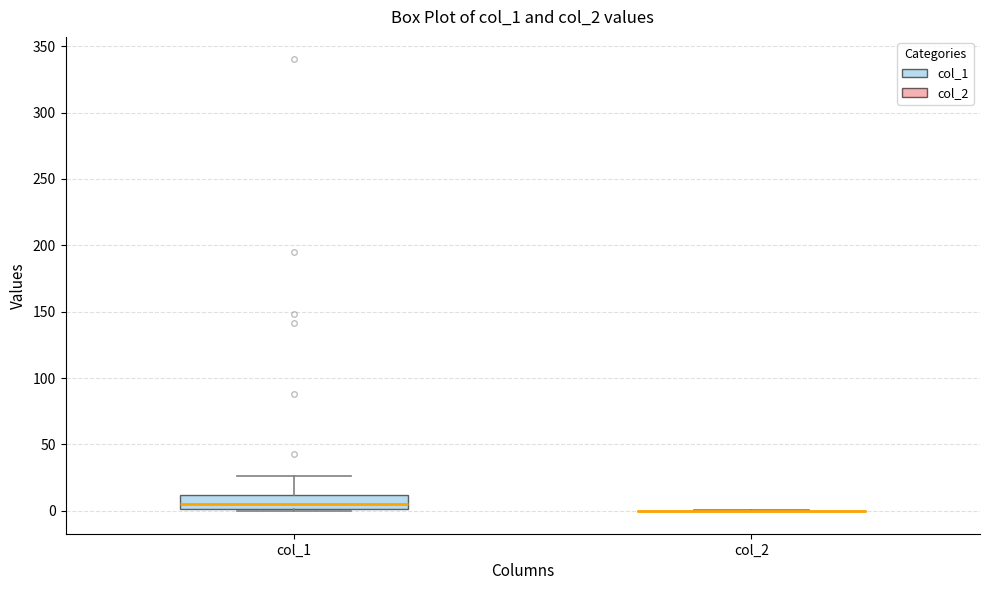

Reading left to right, transcribe this box plot: for each box, give where its median line is, the range the box spans, and where its two whiskers end, as read against the y-axis. The values are not printed on the chart, so give them approximately, as read against the axis.

col_1: median 5, box 0 to 10, whiskers 0 to 25
col_2: box collapsed to a line at 0, whiskers 0 to 0